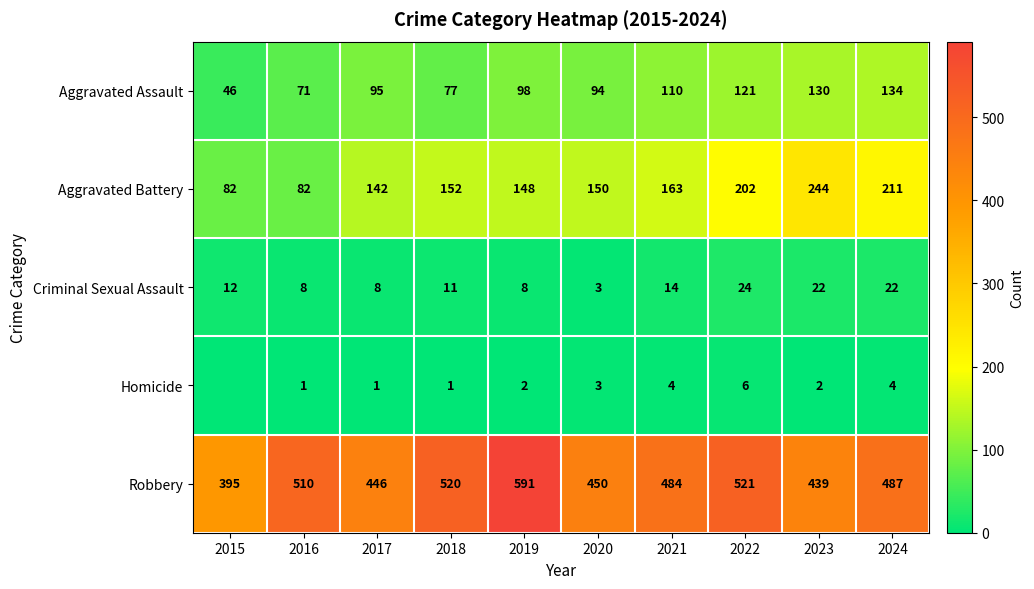

Read the Criminal Sexual Assault value at 2018.

11